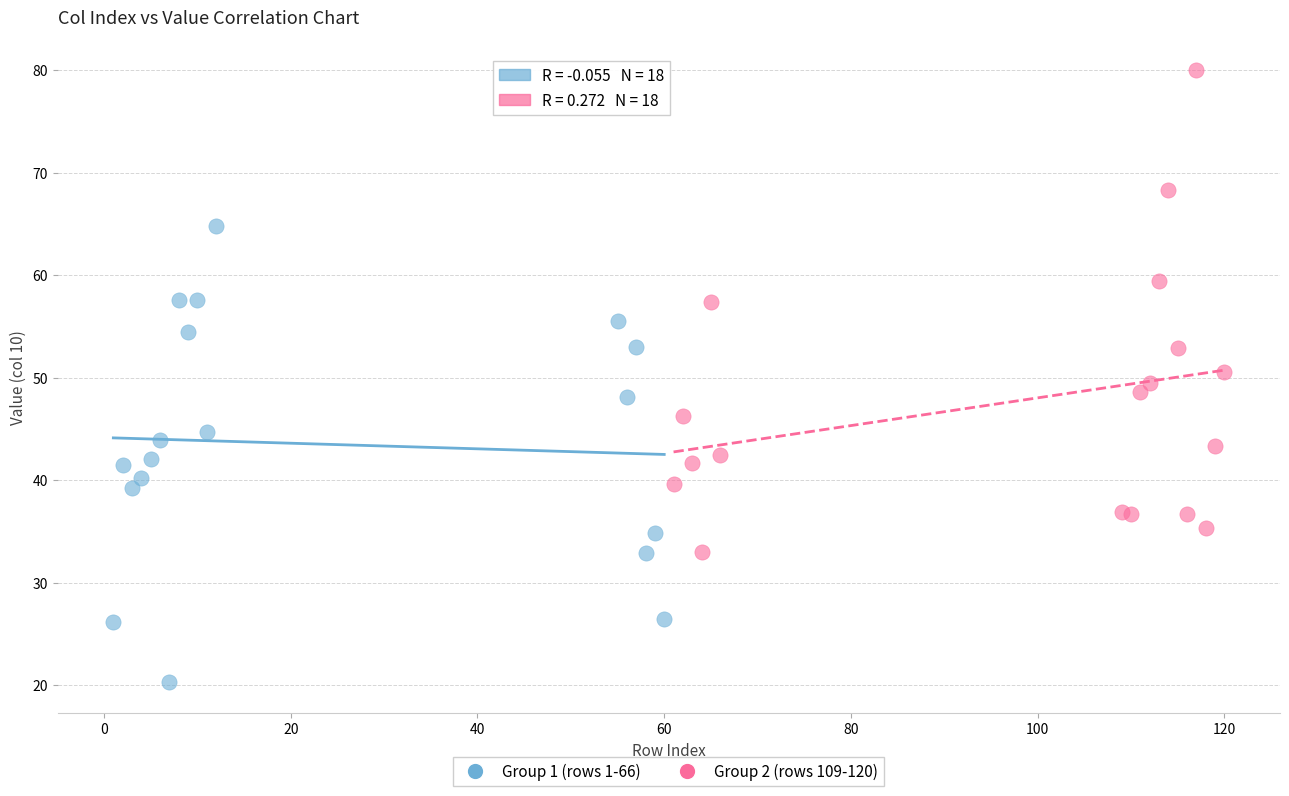

Which series reaches the minimum Y coordinate?

Group 1 (rows 1-66)